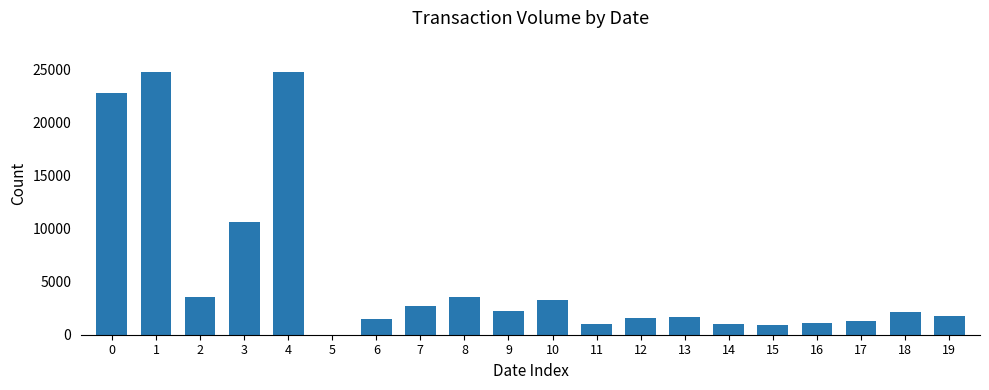

What is the sum of all values?

112543